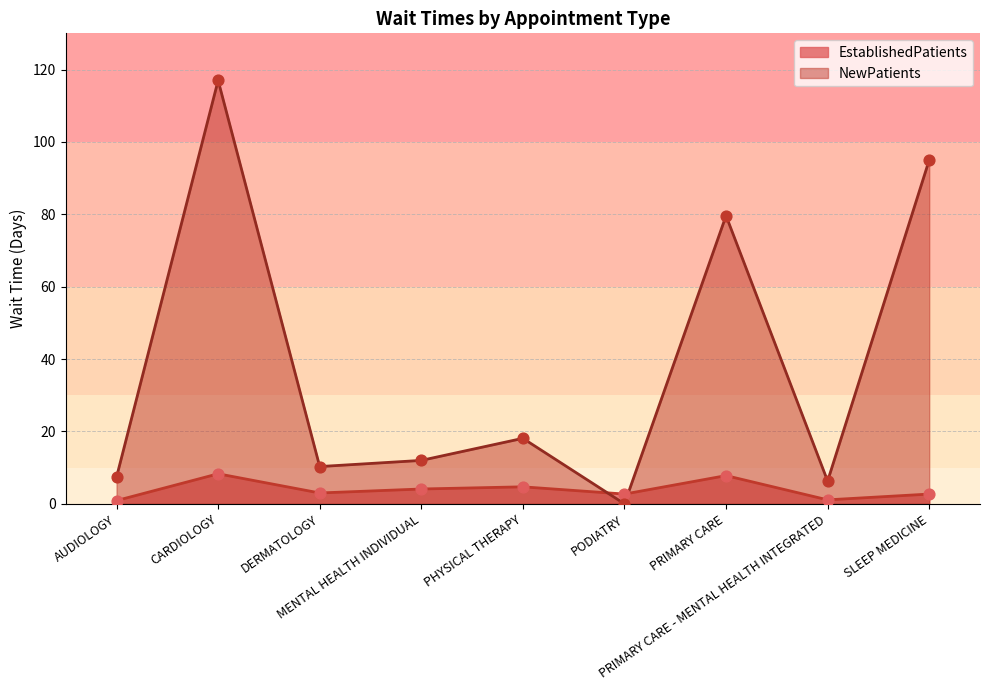

Which series reaches the minimum Y coordinate?

NewPatients